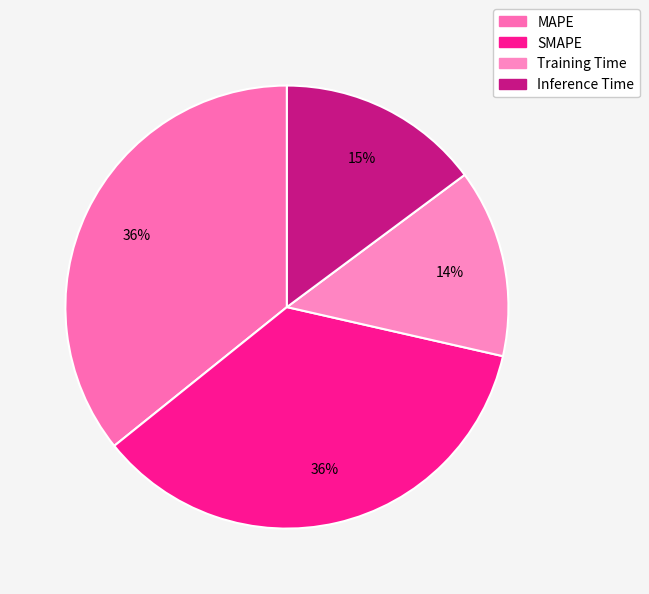

Does Training Time account for over 50% of the chart?

No